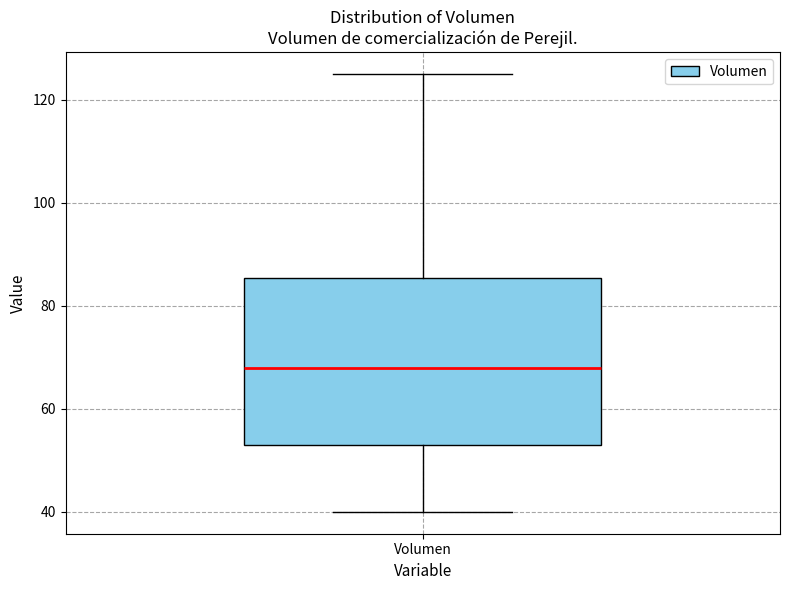

Where does the median line of the box for Volumen sit on the y-axis? The values are not printed on the chart, so give them approximately, as read against the axis.

68